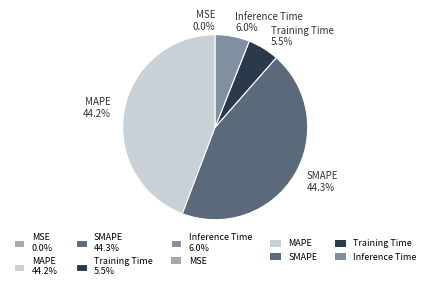

Is there a majority slice in this chart?

No